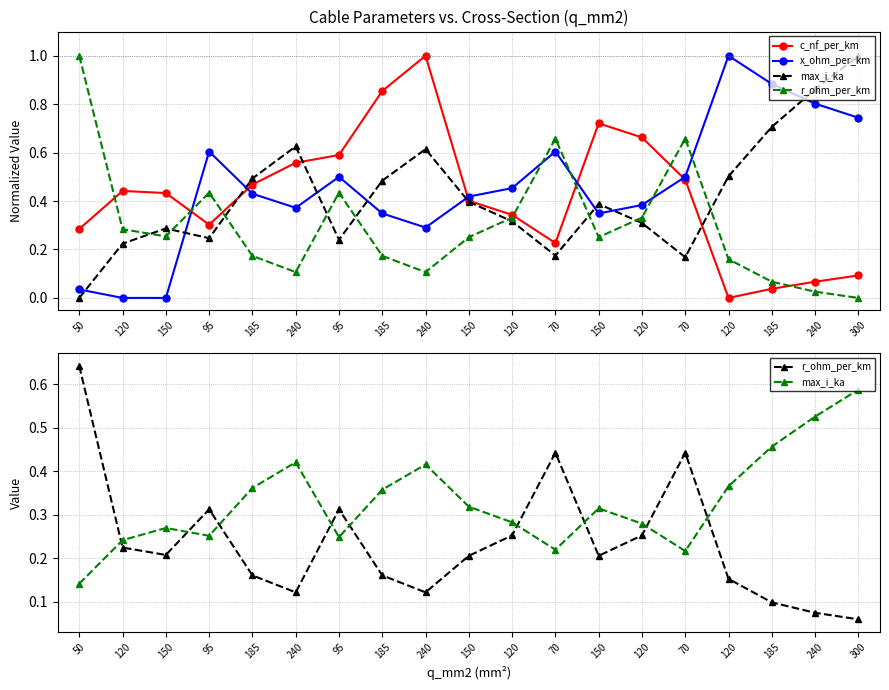

Reading right to left, transcribe all the data shown in this chart.

c_nf_per_km: 0.1	0.1	0.0	0.0	0.5	0.7	0.7	0.2	0.3	0.4	1.0	0.9	0.6	0.6	0.5	0.3	0.4	0.4	0.3
x_ohm_per_km: 0.7	0.8	0.9	1.0	0.5	0.4	0.3	0.6	0.5	0.4	0.3	0.3	0.5	0.4	0.4	0.6	0.0	0.0	0.0
max_i_ka: 0.6	0.5	0.5	0.4	0.2	0.3	0.3	0.2	0.3	0.3	0.4	0.4	0.2	0.4	0.4	0.3	0.3	0.2	0.1
r_ohm_per_km: 0.1	0.1	0.1	0.2	0.4	0.3	0.2	0.4	0.3	0.2	0.1	0.2	0.3	0.1	0.2	0.3	0.2	0.2	0.6